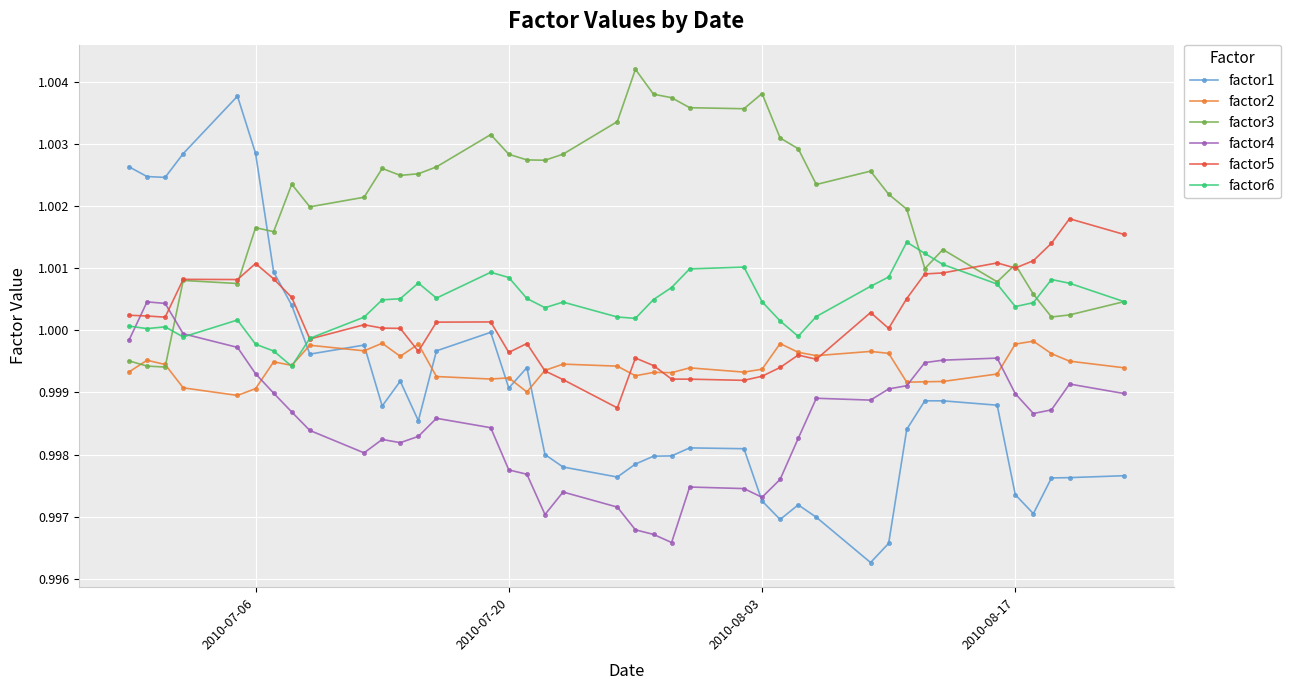

Rank the series by their maximum value, from highest to lowest.

factor3, factor1, factor5, factor6, factor4, factor2